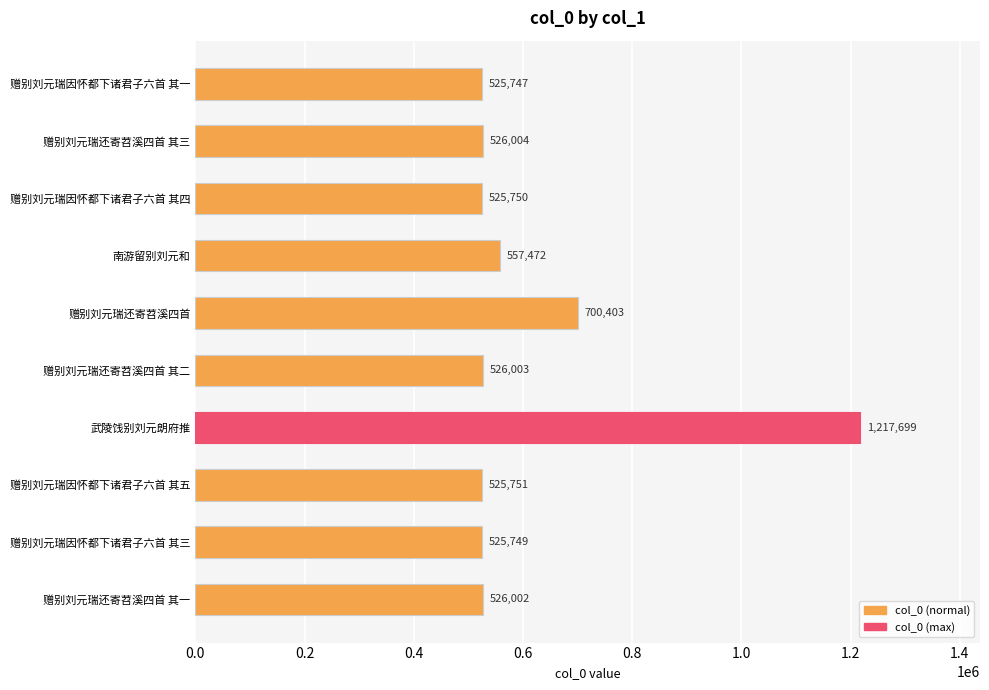

What is the approximate value at 赠别刘元瑞因怀都下诸君子六首 其一, to the nearest 10?

525750